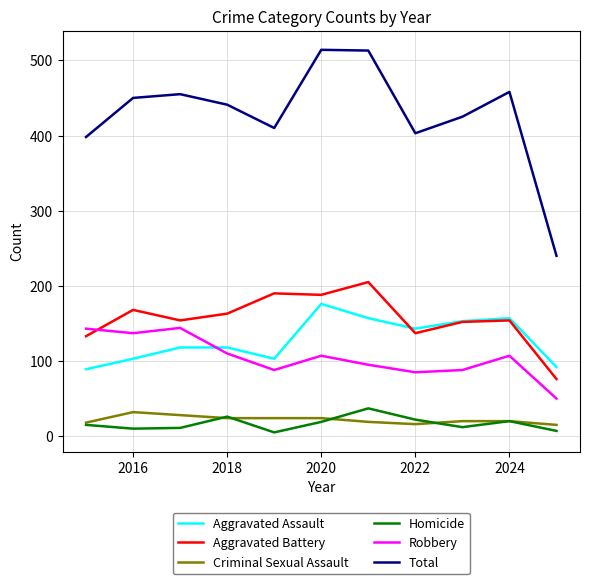

Which series has the largest total across all categories?

Total